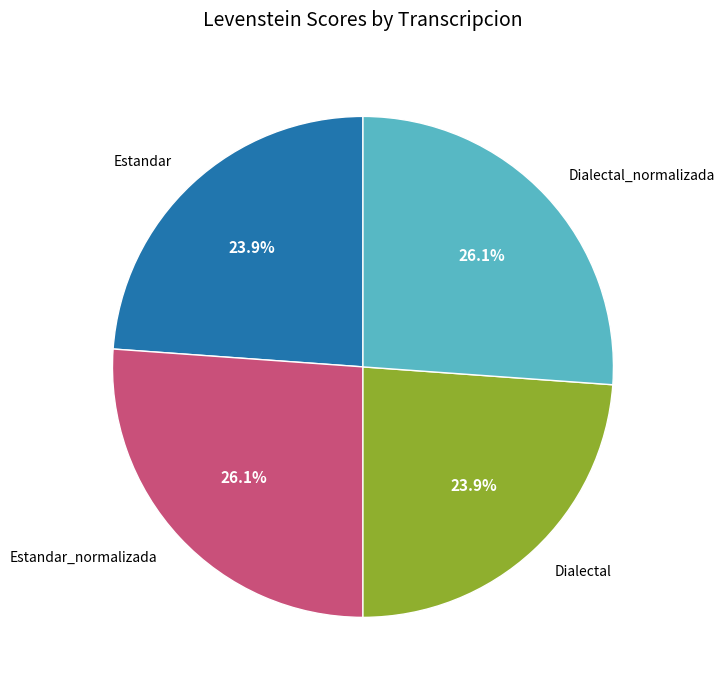

How many slices are in this pie chart?

4